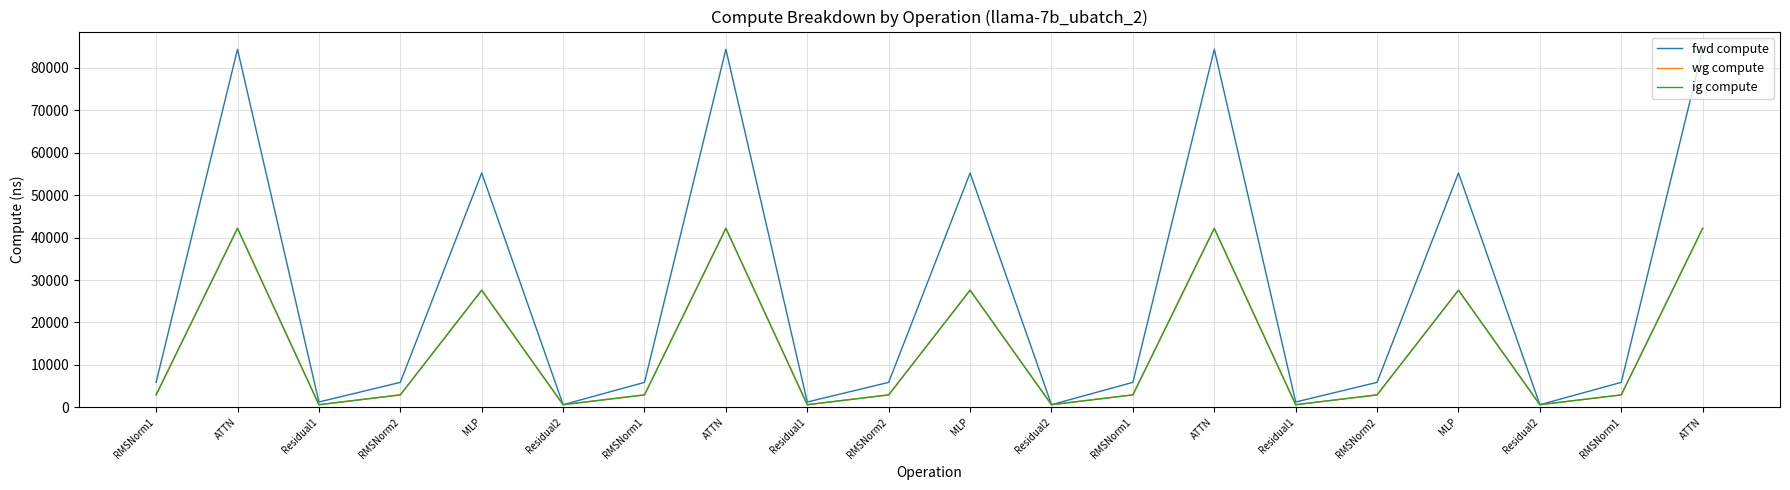

Does the chart have visible grid lines?

Yes